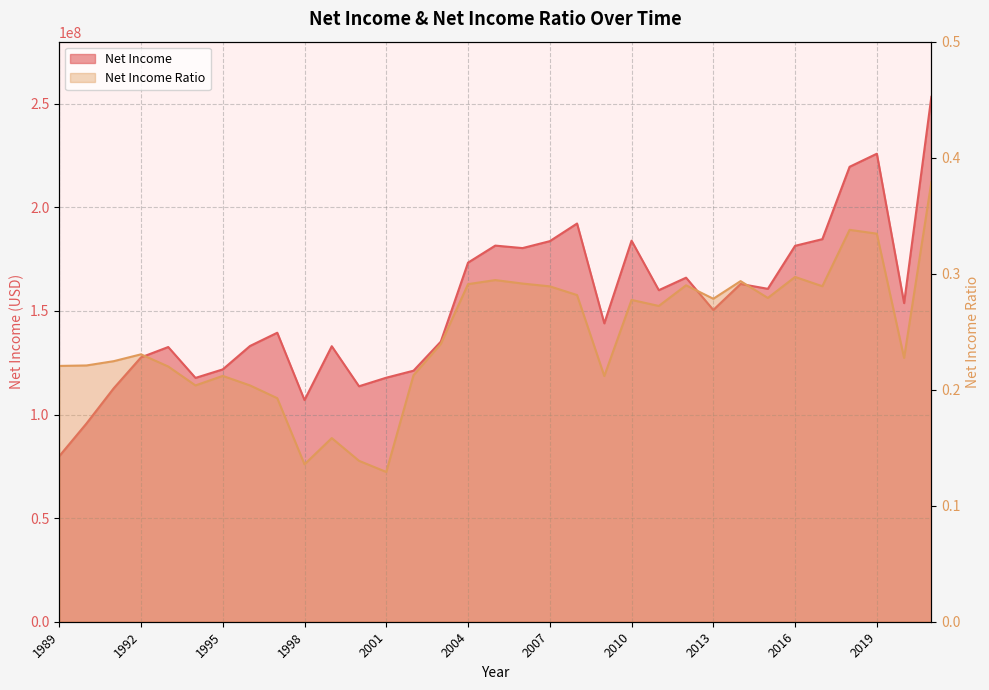

Is it true that Net Income equals 273334758.1 at 2008?

False